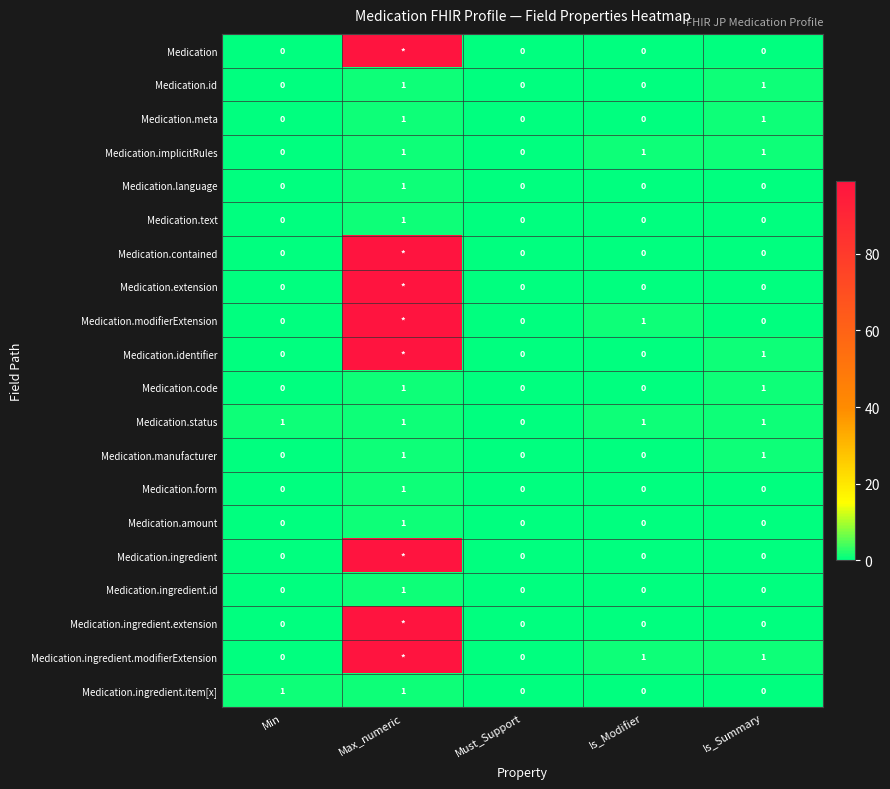

What is the difference between the Medication.implicitRules values at Is_Modifier and Must_Support?

1